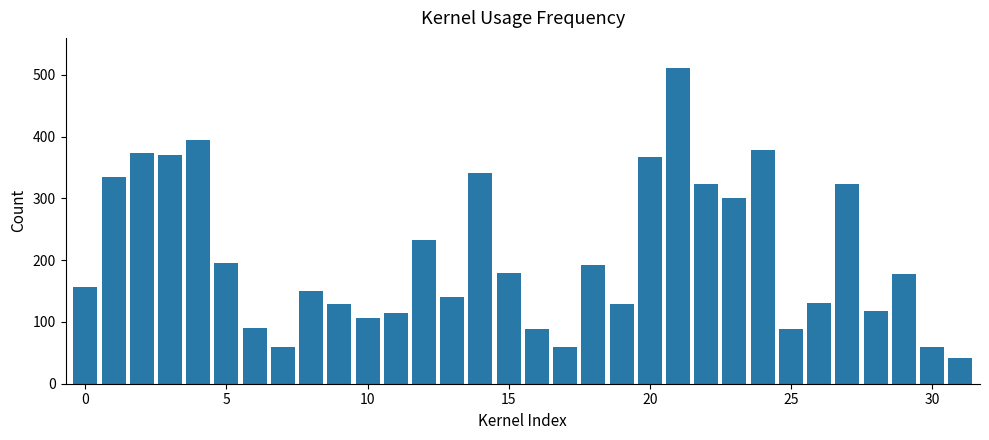

Count the number of categories in the chart.

32